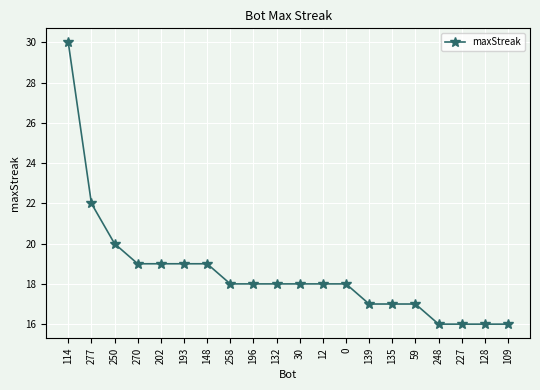

What is the sum of the values at 59 and 270?

36